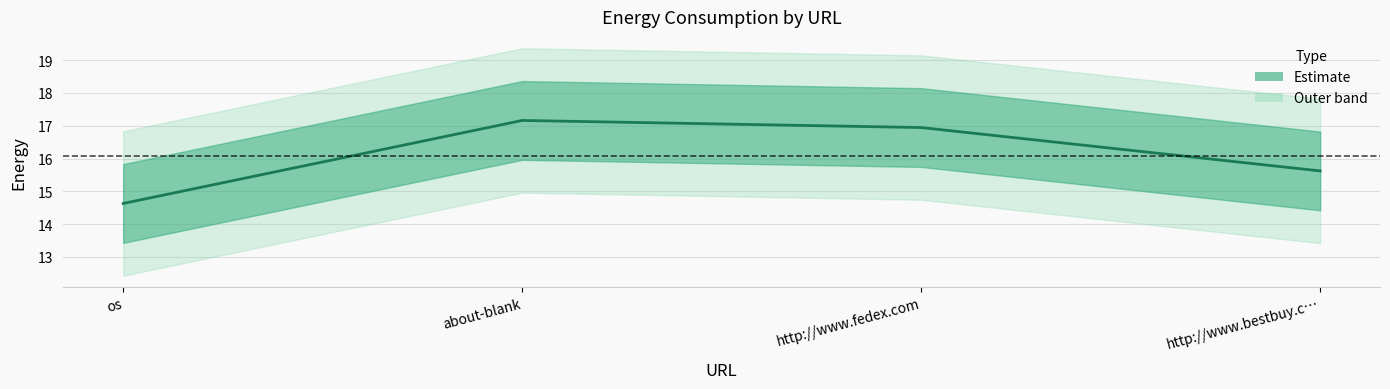

List the labels in order of value, smallest first.

os, http://www.bestbuy.c…, http://www.fedex.com, about-blank